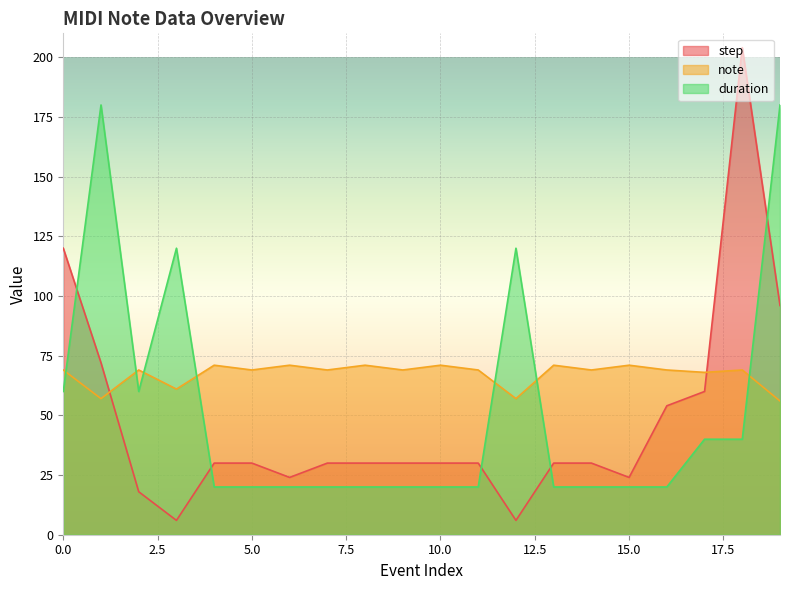

Is it true that duration equals 33 at 14?

False